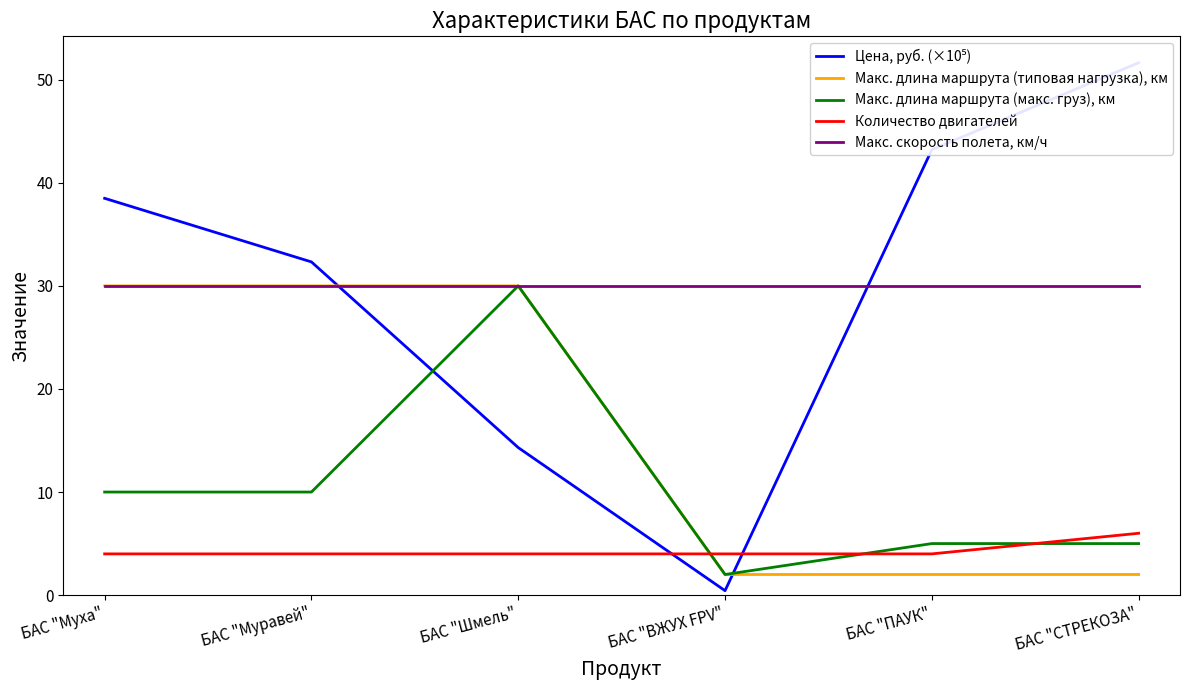

Is this an area chart (filled region under the line)?

No